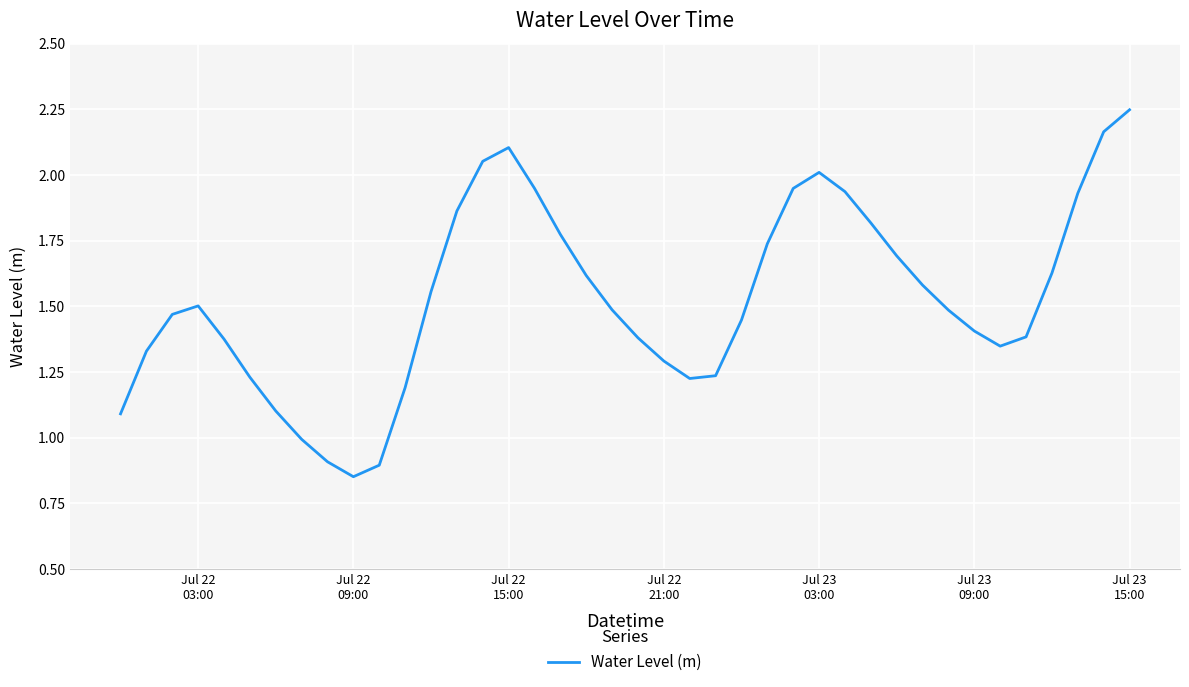

Reading left to right, transcribe all the data shown in this chart.

1.1	1.3	1.5	1.5	1.4	1.2	1.1	1.0	0.9	0.9	0.9	1.2	1.6	1.9	2.1	2.1	1.9	1.8	1.6	1.5	1.4	1.3	1.2	1.2	1.4	1.7	1.9	2.0	1.9	1.8	1.7	1.6	1.5	1.4	1.3	1.4	1.6	1.9	2.2	2.2